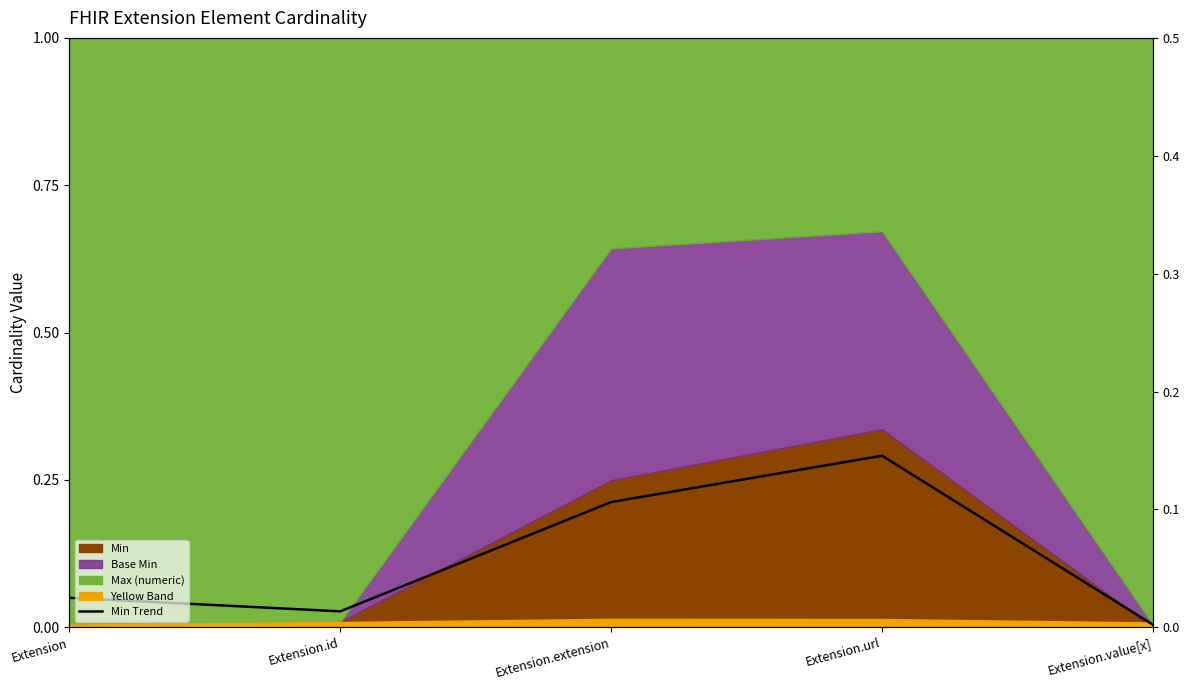

Reading right to left, transcribe all the data shown in this chart.

Extension.value[x]=0.0	Extension.url=0.3	Extension.extension=0.2	Extension.id=0.0	Extension=0.1